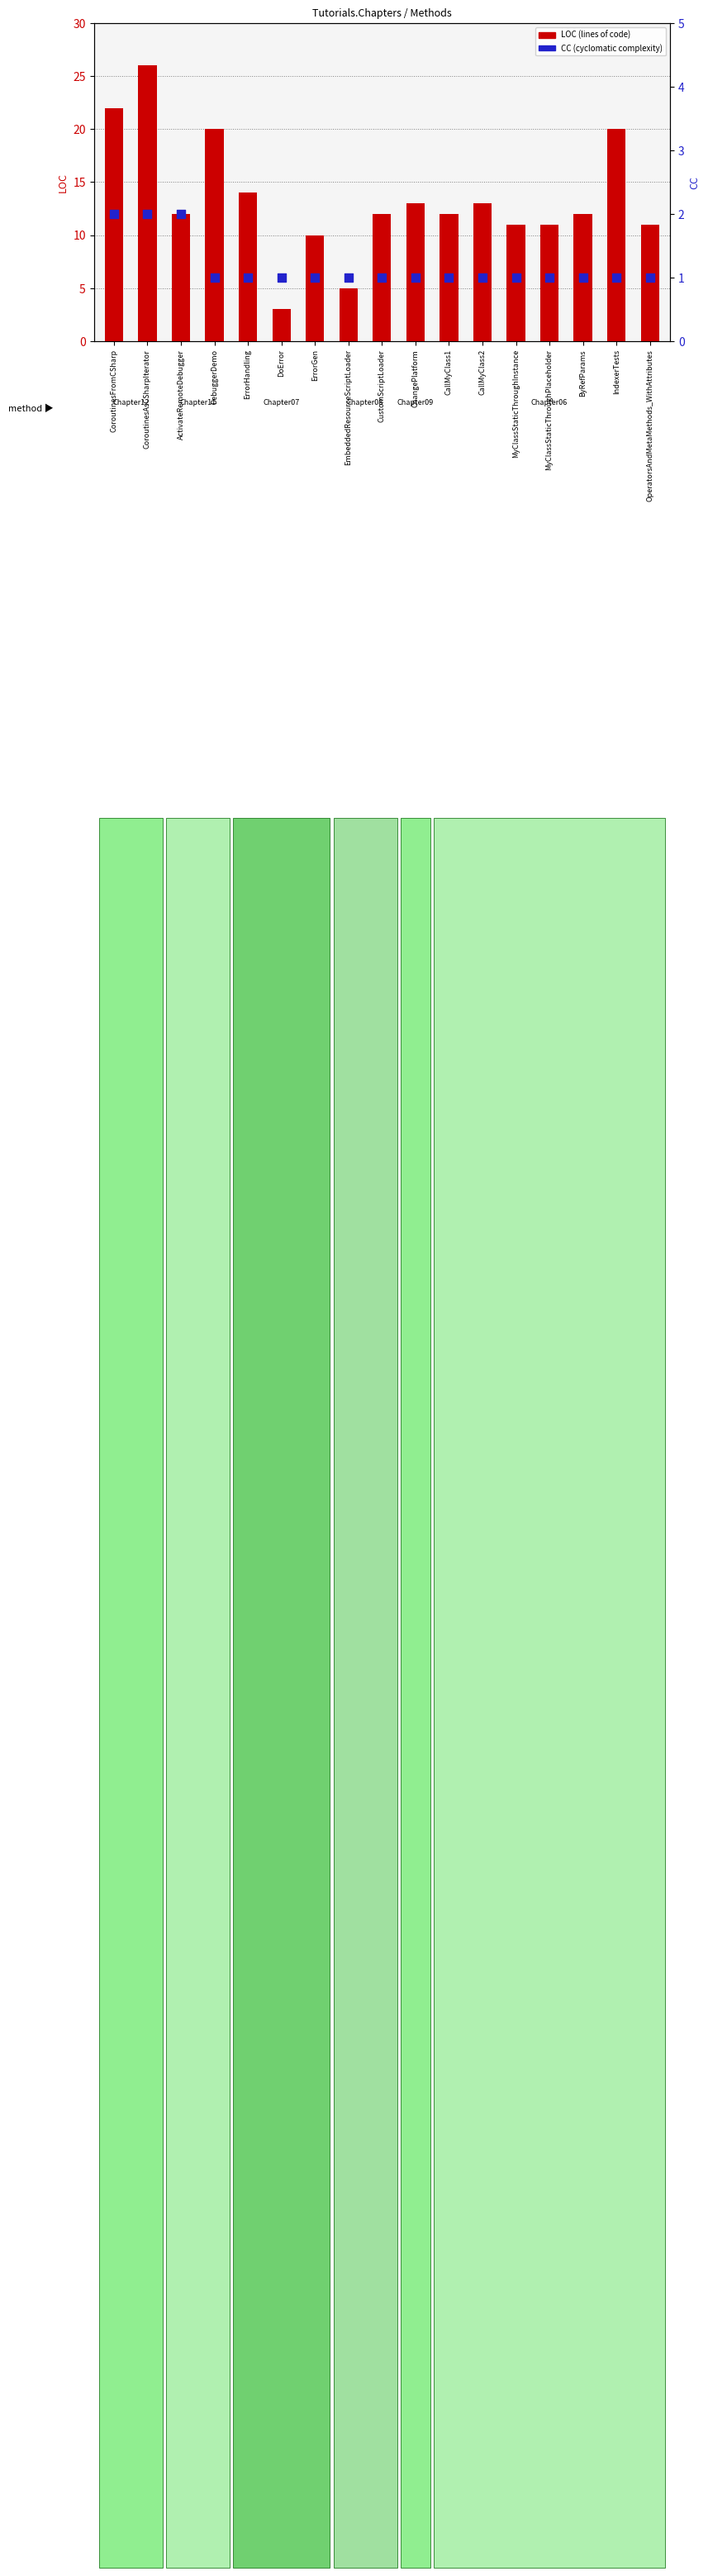

Which series has the largest total across all categories?

LOC (lines of code)